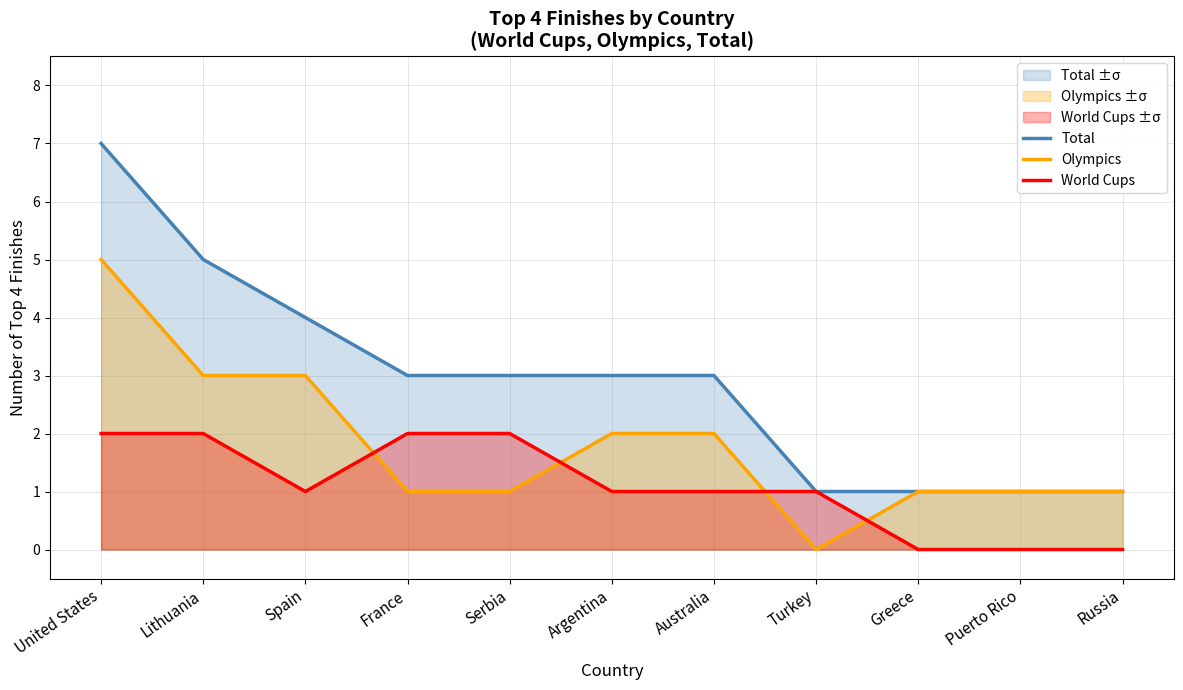

How many values in the Total series exceed 3?

3